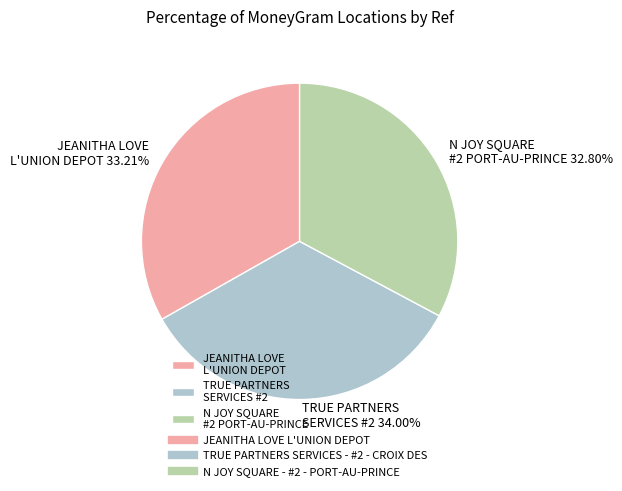

Between JEANITHA LOVE L'UNION DEPOT and TRUE PARTNERS SERVICES #2, which is larger?

TRUE PARTNERS SERVICES #2